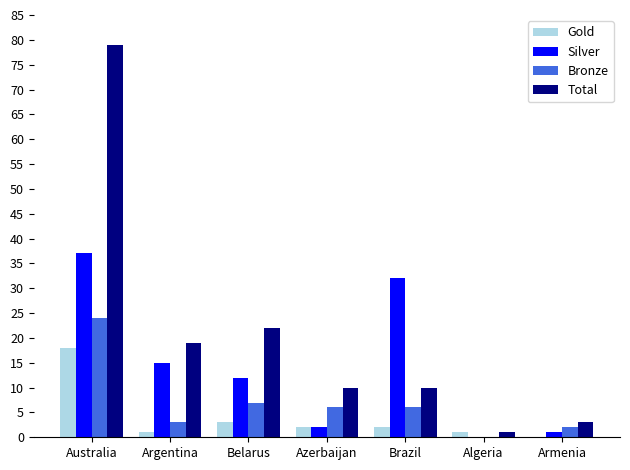

What is the total value across all series at Azerbaijan?

20